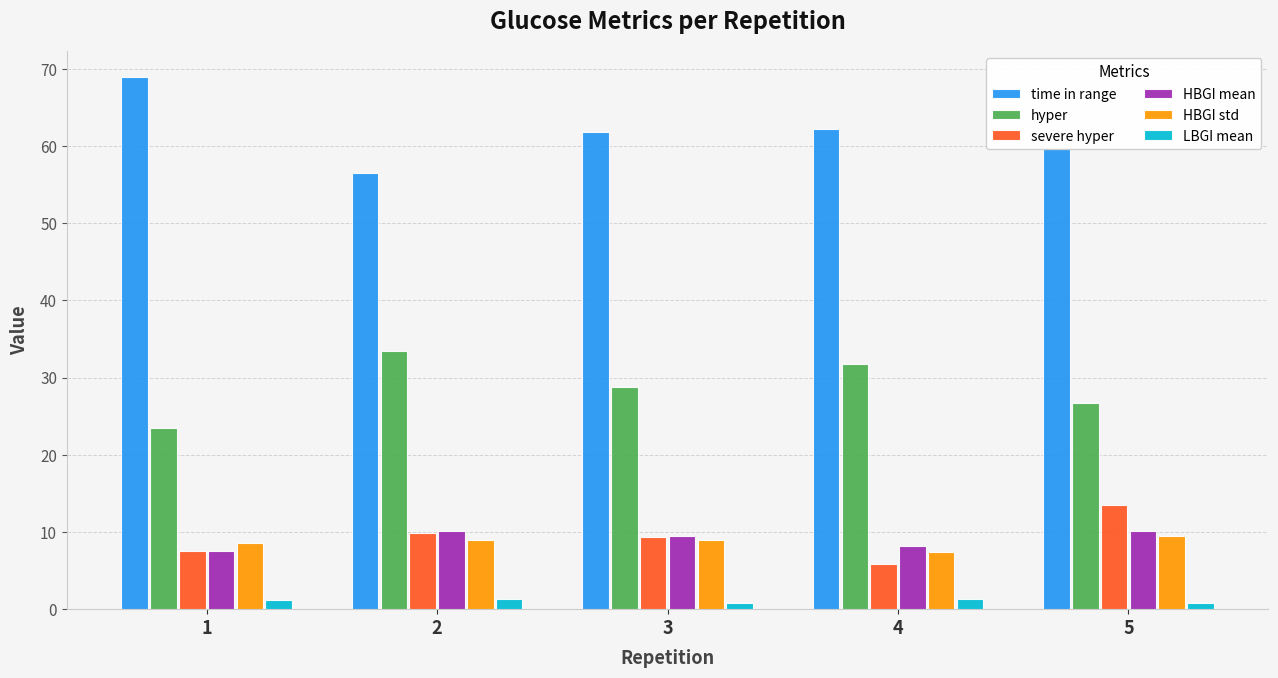

What is the sum of all HBGI mean values?

45.6